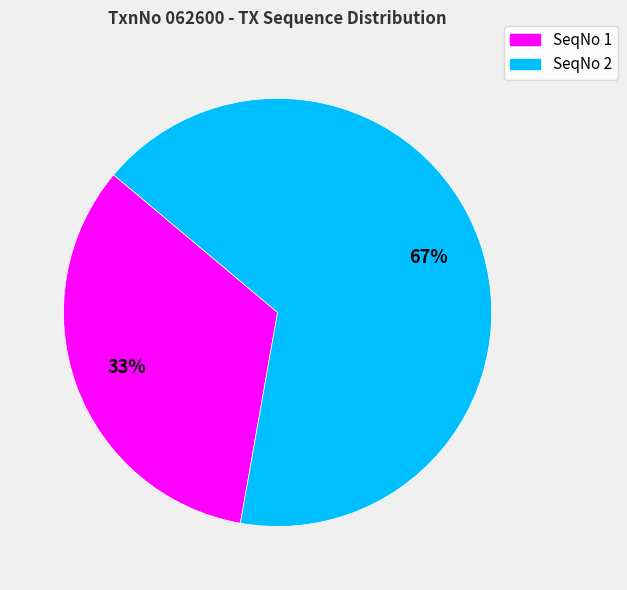

What percentage is the SeqNo 1 slice, to the nearest percent?

33%